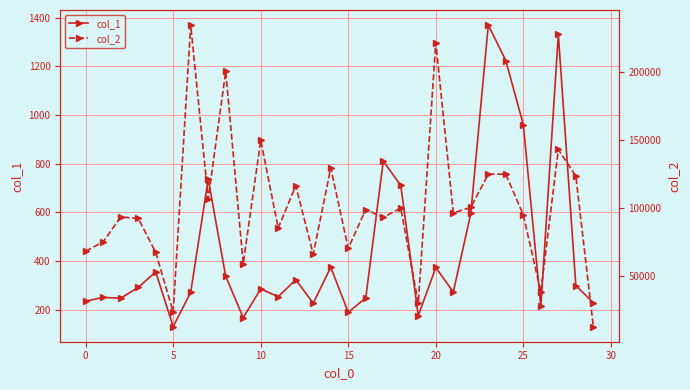

What is the approximate value of col_1 at 17, to the nearest 10?

810